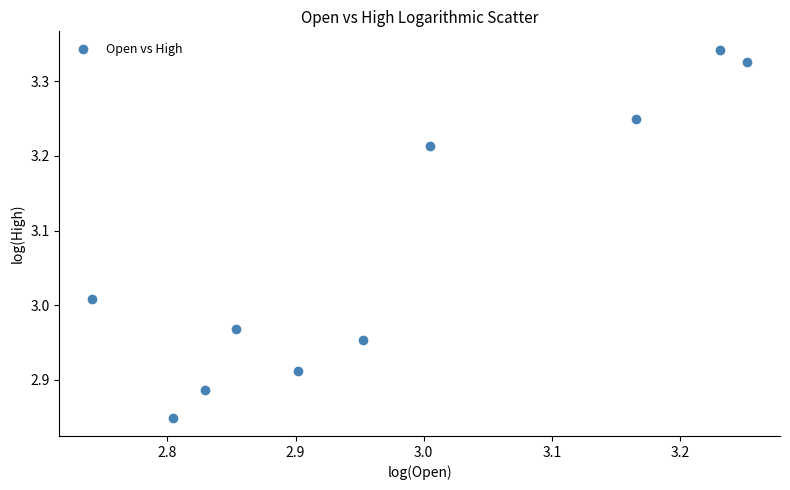

What is the average Y value?

3.1